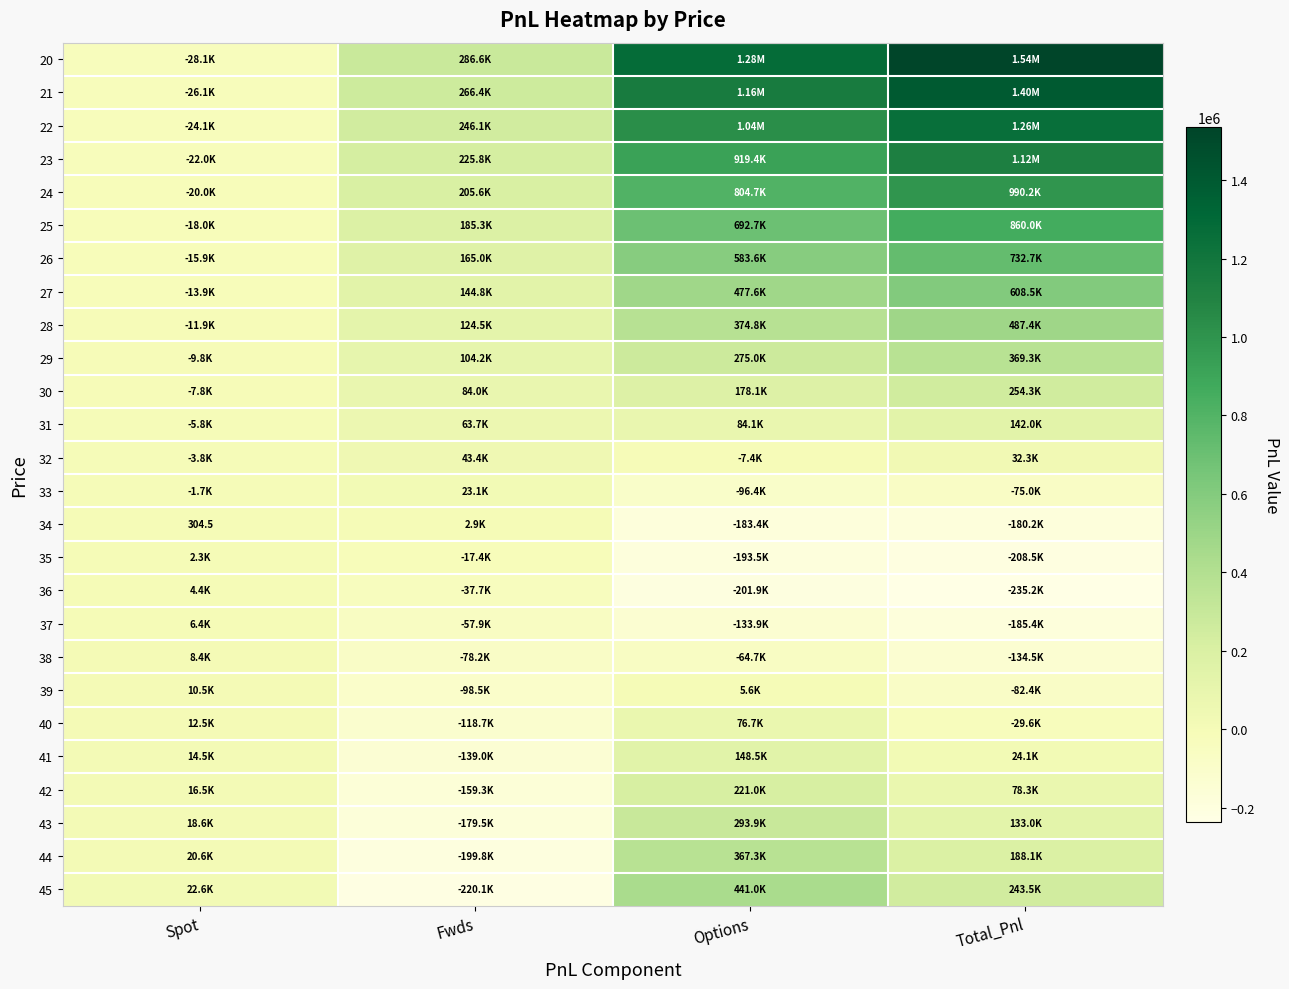

How many data points does each series have?

4